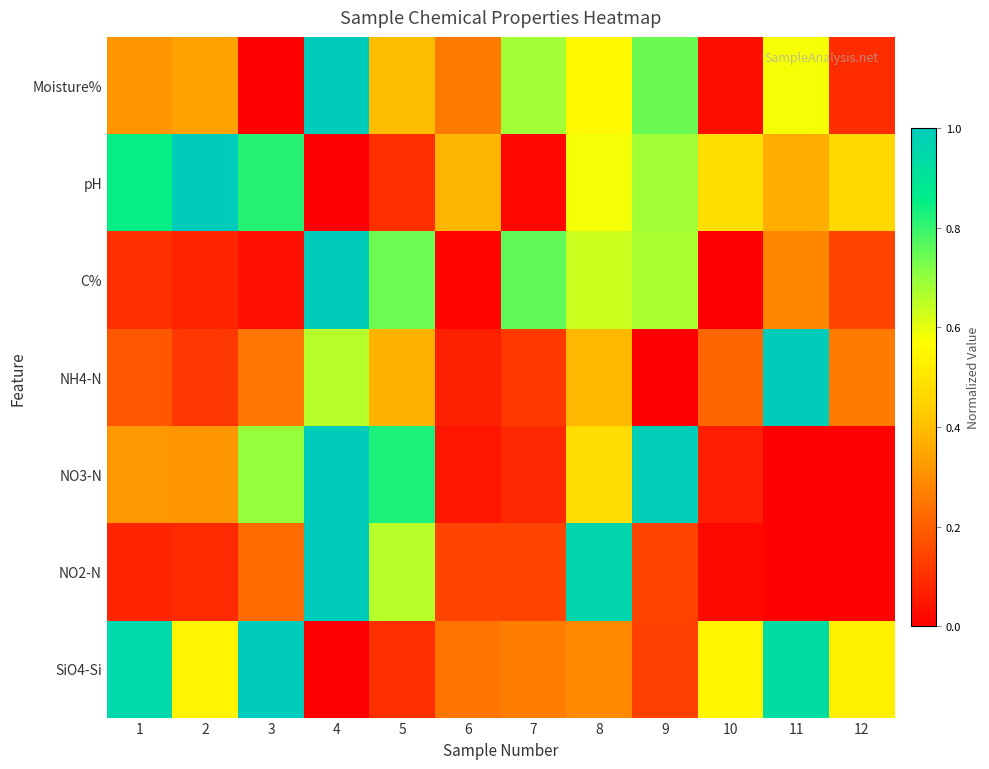

Reading right to left, list all the values displayed in this chart.

Moisture%: 12=0.1	11=0.6	10=0.0	9=0.7	8=0.6	7=0.7	6=0.3	5=0.4	4=1.0	3=0.0	2=0.3	1=0.3
pH: 12=0.5	11=0.4	10=0.5	9=0.7	8=0.6	7=0.0	6=0.4	5=0.1	4=0.0	3=0.8	2=1.0	1=0.9
C%: 12=0.1	11=0.3	10=0.0	9=0.7	8=0.6	7=0.8	6=0.0	5=0.7	4=1.0	3=0.0	2=0.1	1=0.1
NH4-N: 12=0.3	11=1.0	10=0.2	9=0.0	8=0.4	7=0.1	6=0.1	5=0.4	4=0.7	3=0.2	2=0.1	1=0.2
NO3-N: 12=0.0	11=0.0	10=0.1	9=1.0	8=0.5	7=0.1	6=0.0	5=0.8	4=1.0	3=0.7	2=0.3	1=0.3
NO2-N: 12=0.0	11=0.0	10=0.0	9=0.1	8=1.0	7=0.1	6=0.1	5=0.7	4=1.0	3=0.2	2=0.1	1=0.1
SiO4-Si: 12=0.5	11=0.9	10=0.5	9=0.1	8=0.3	7=0.3	6=0.2	5=0.1	4=0.0	3=1.0	2=0.5	1=1.0